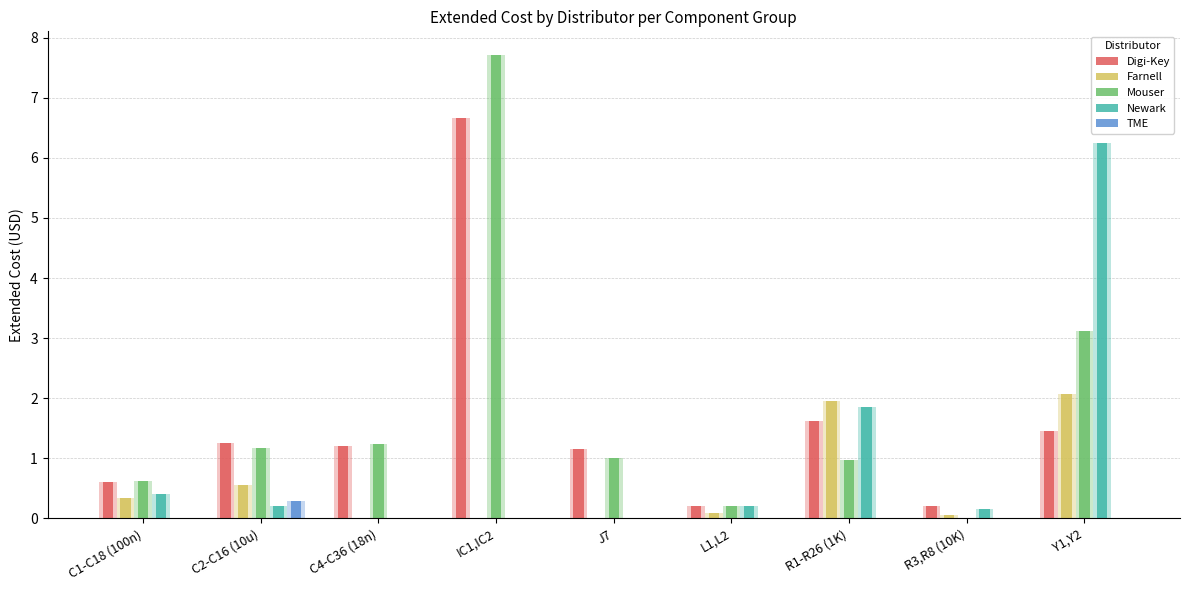

What is the label of the 4th bar from the left?

IC1,IC2